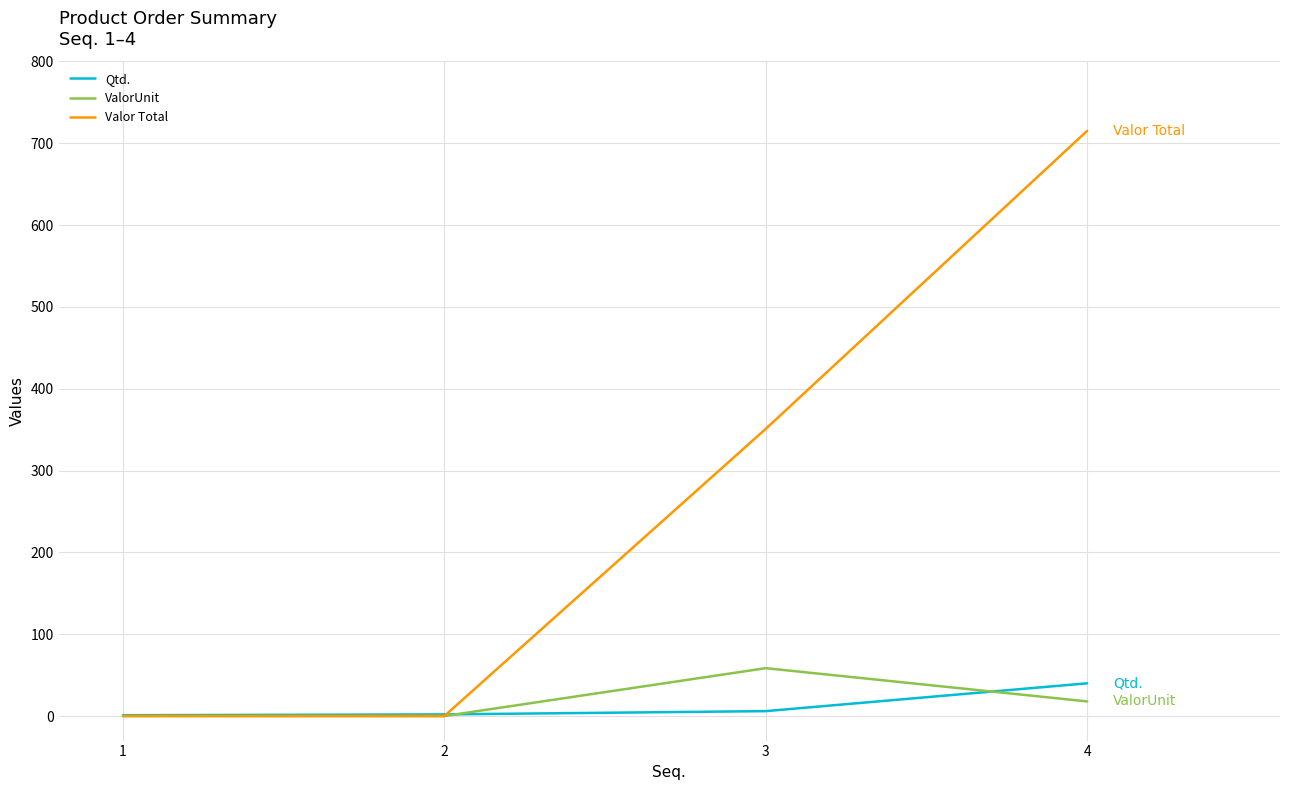

What is the total value across all series at 2?

2.0